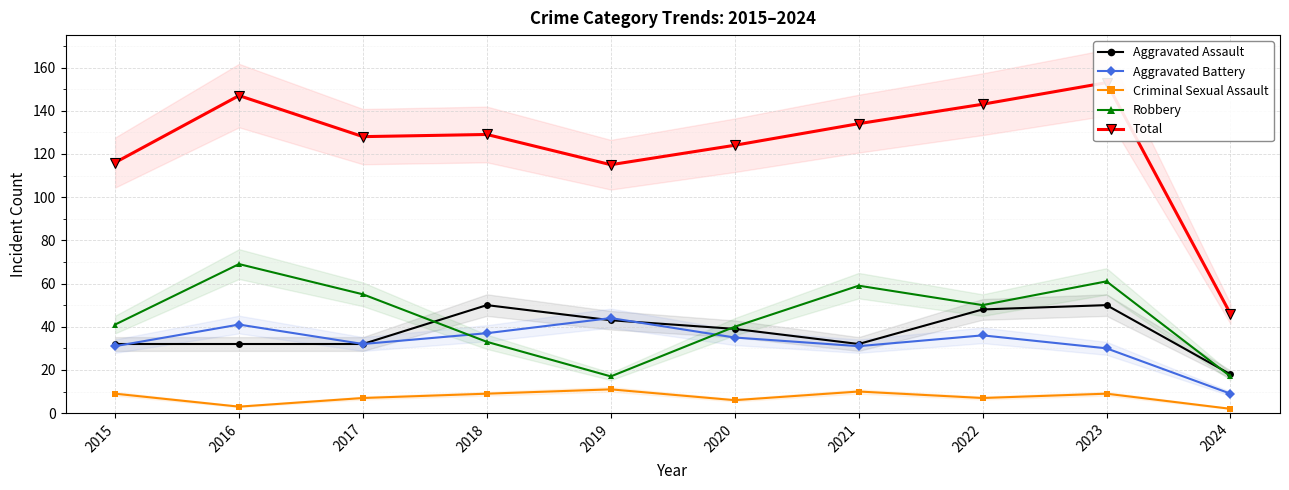

What is the value of the Aggravated Assault point at the 2nd from the left?

32